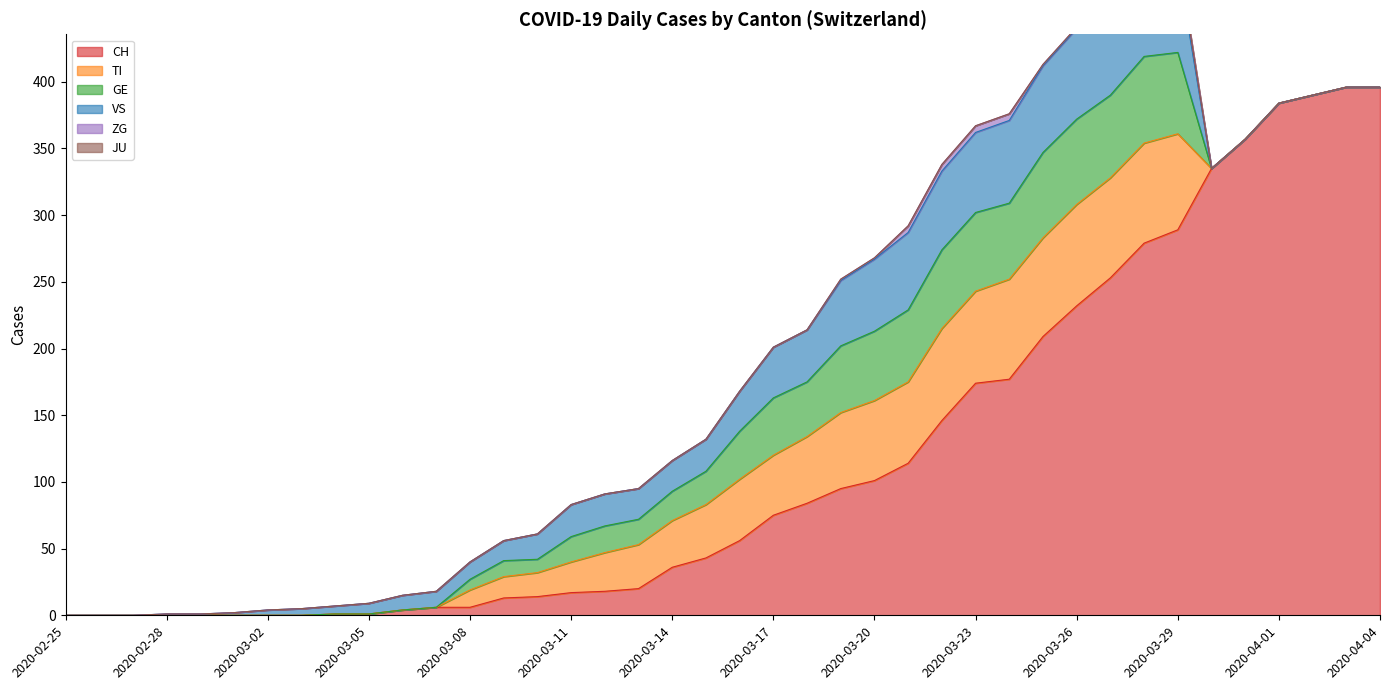

Where is CH nearest to the value 198?

2020-03-25